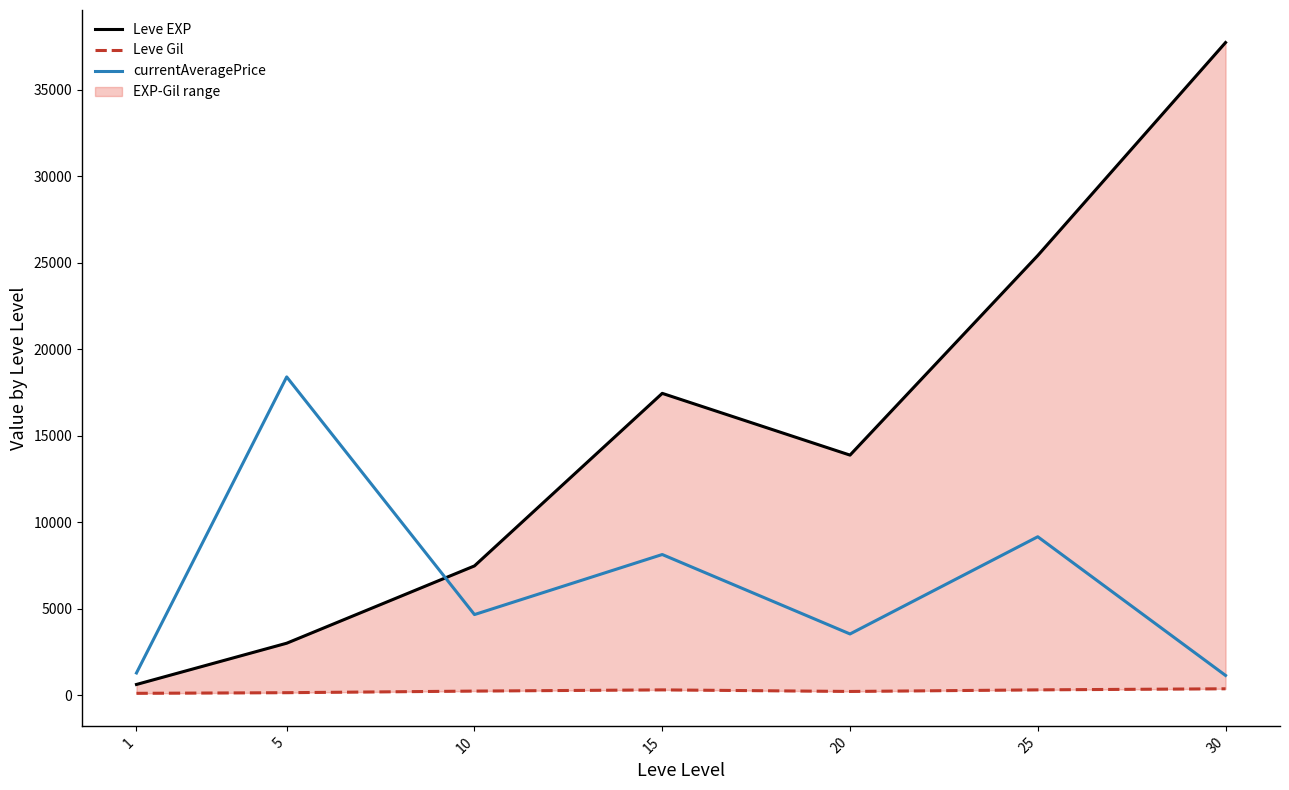

The value of Leve EXP at 25 is 25410.0. True or false?

True